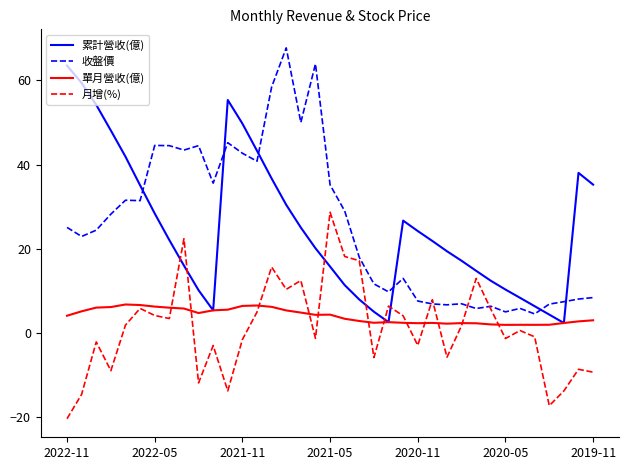

Which series has the widest spread of values?

收盤價